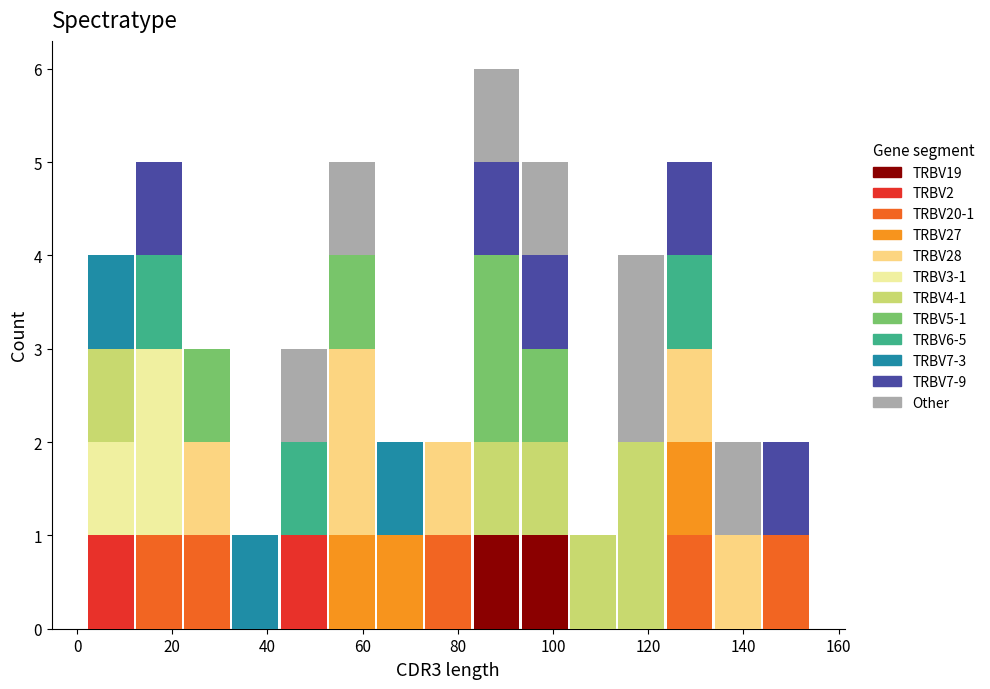

Which range on the x-axis has the tallest stacked bar (by total height)?

84 to 94